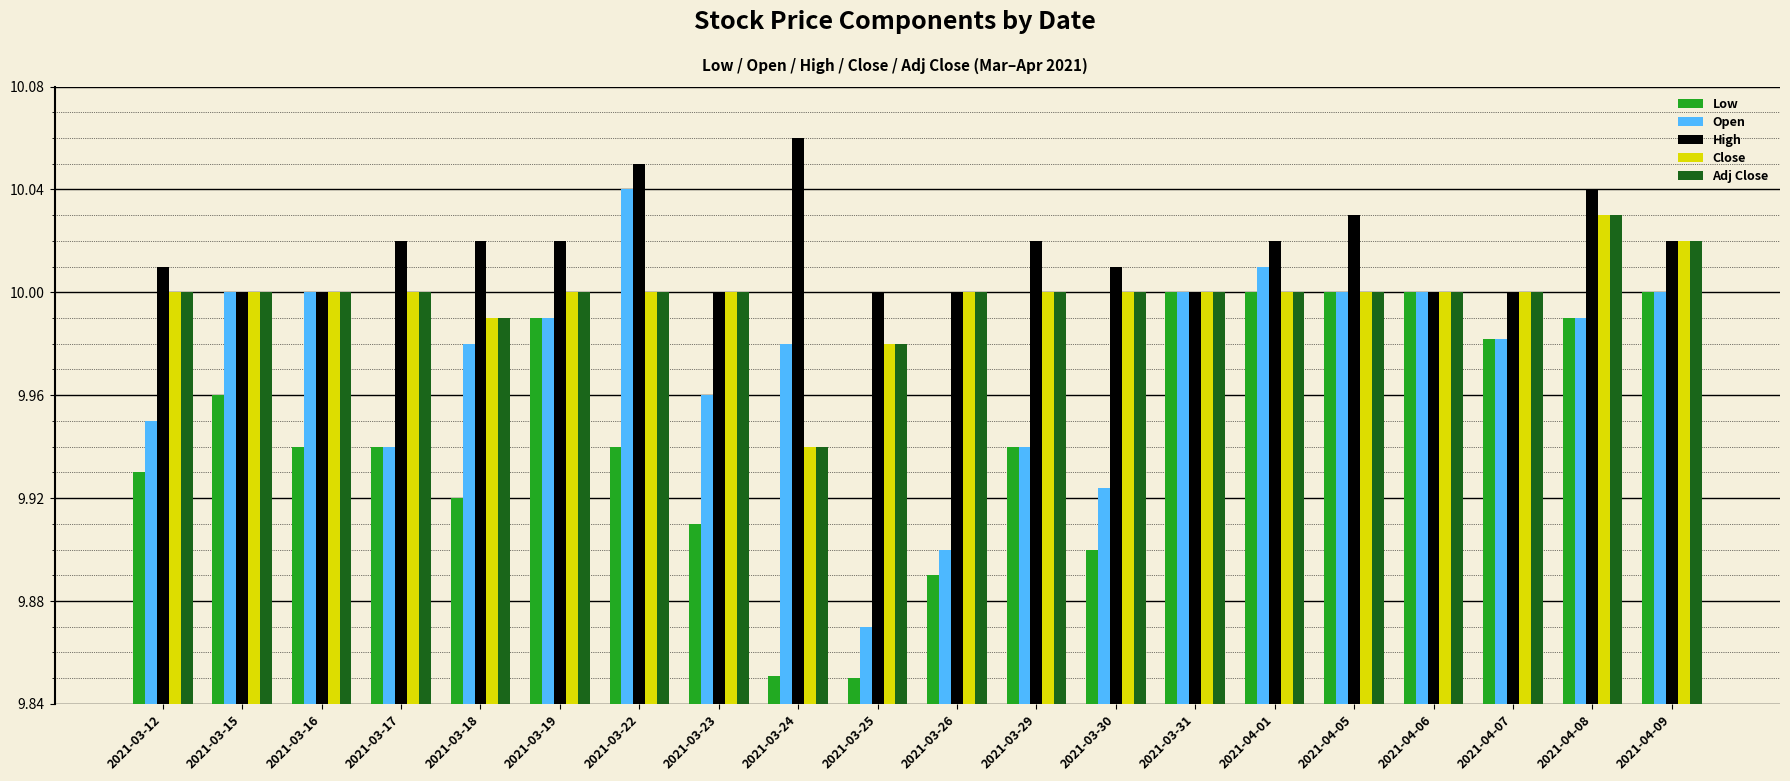

The value of Close at 2021-03-24 is 17.4. True or false?

False